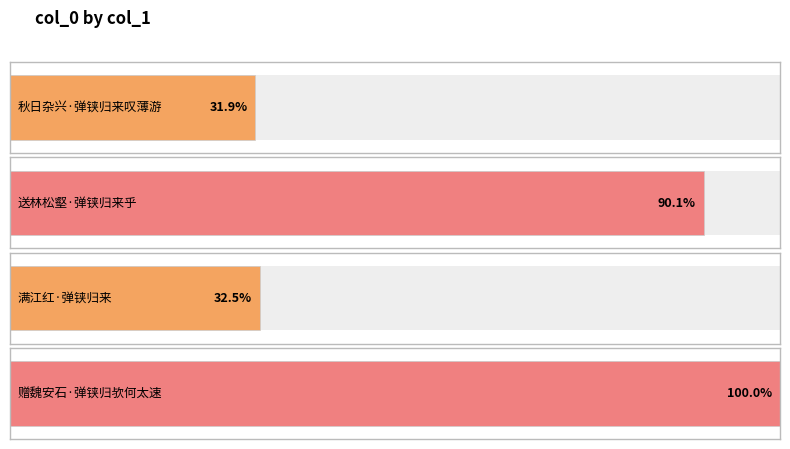

Which label corresponds to the smallest value in the chart?

秋日杂兴·弹铗归来叹薄游